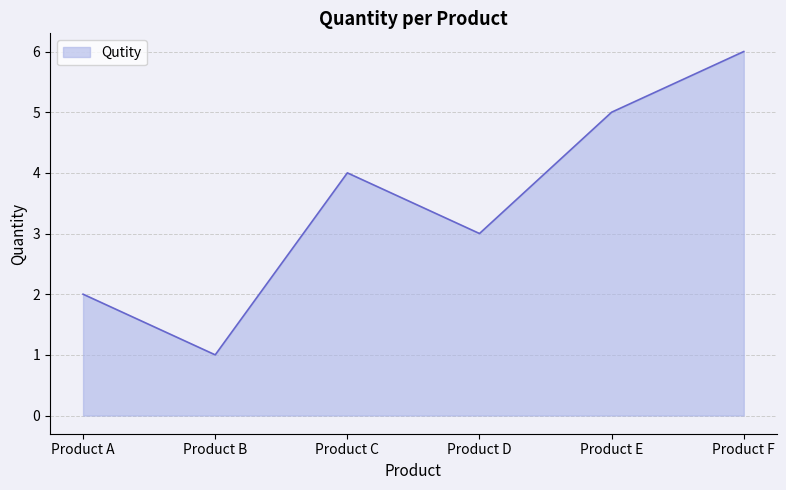

What is the greatest value displayed?

6